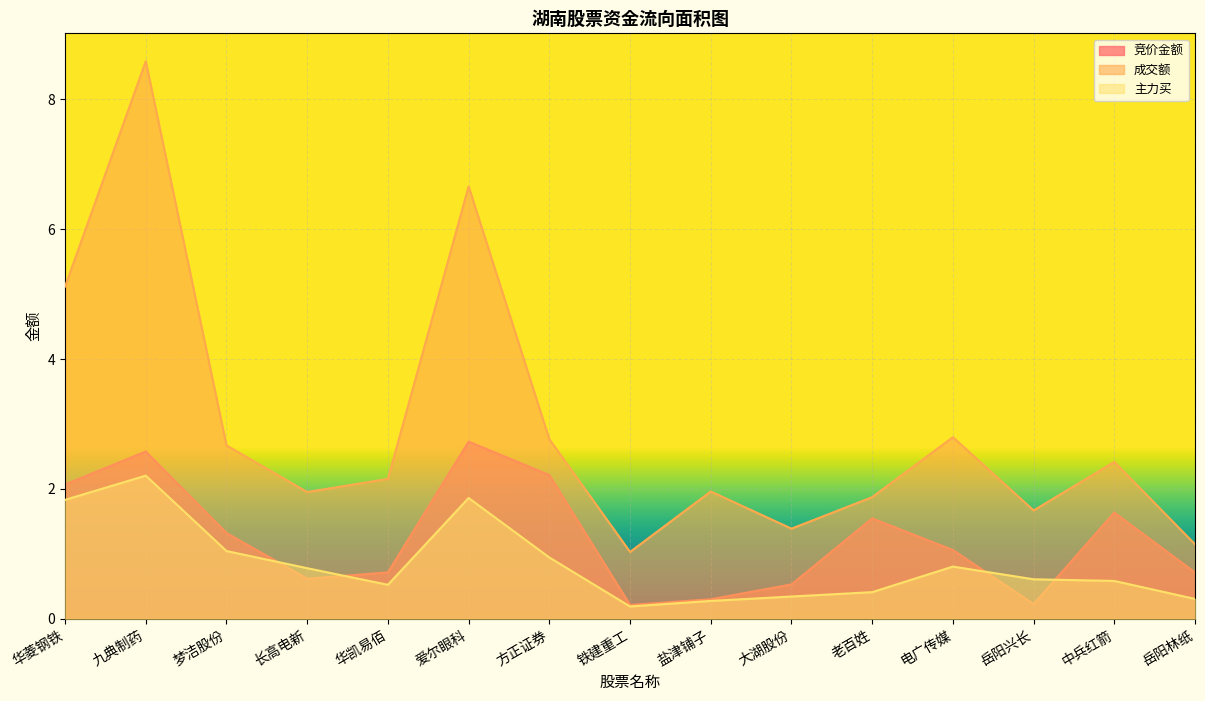

True or false: 竞价金额 has more than 0 interior local peaks.

True